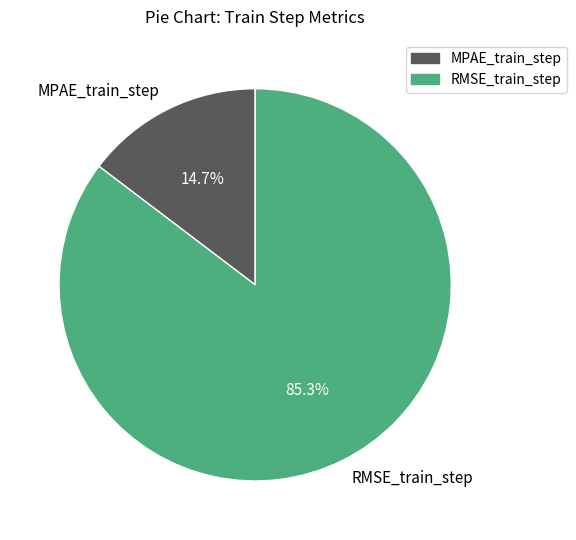

Count the number of slices in the pie.

2